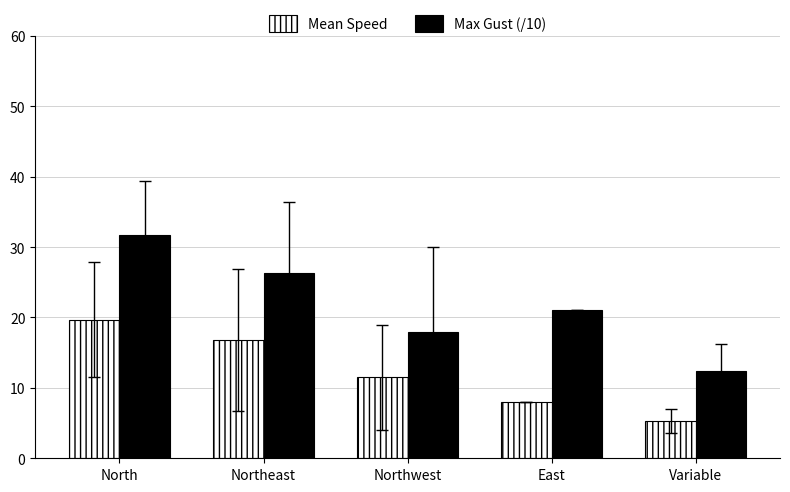

What is the minimum value shown in the chart?

5.3